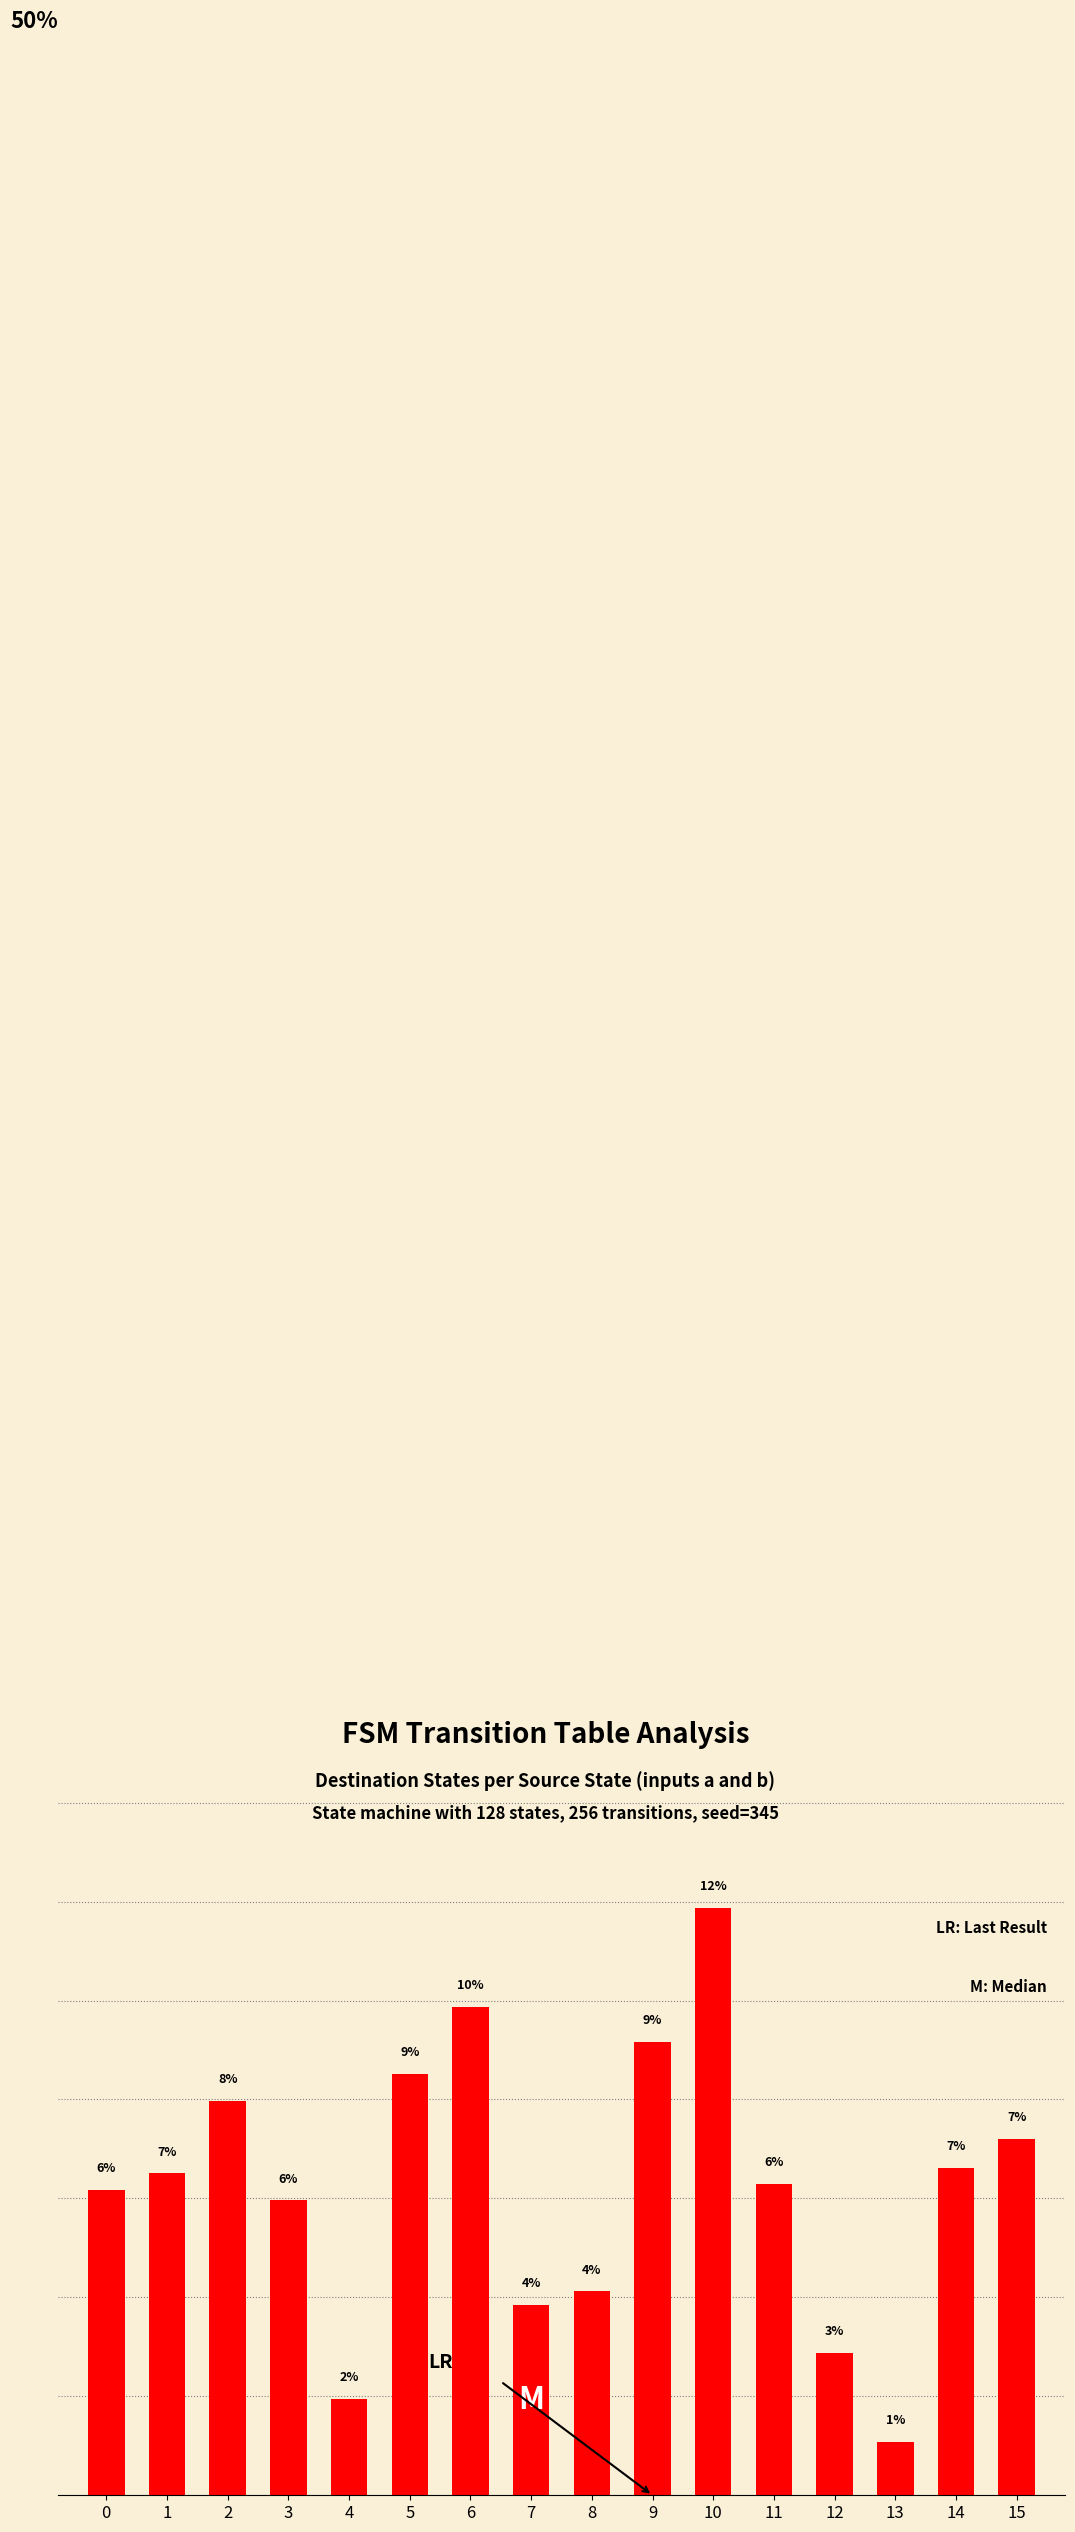

What is the difference between the second highest and second lowest values?

7.9